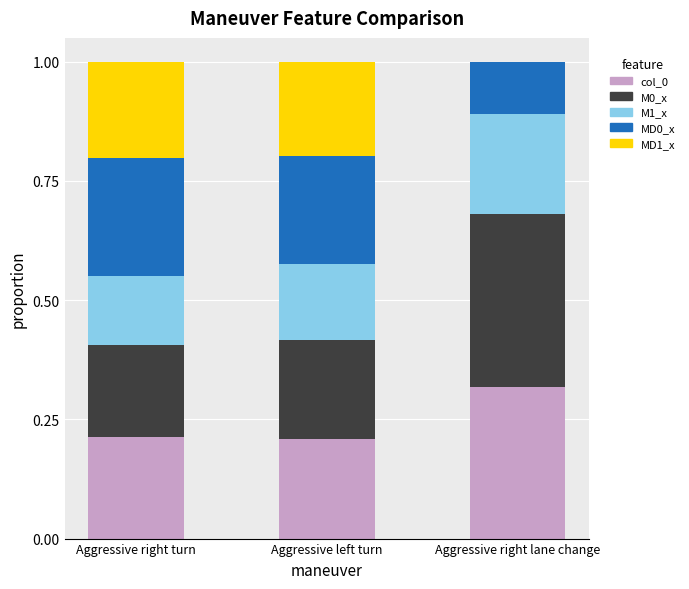

What is the total value across all series at Aggressive left turn?

1.0